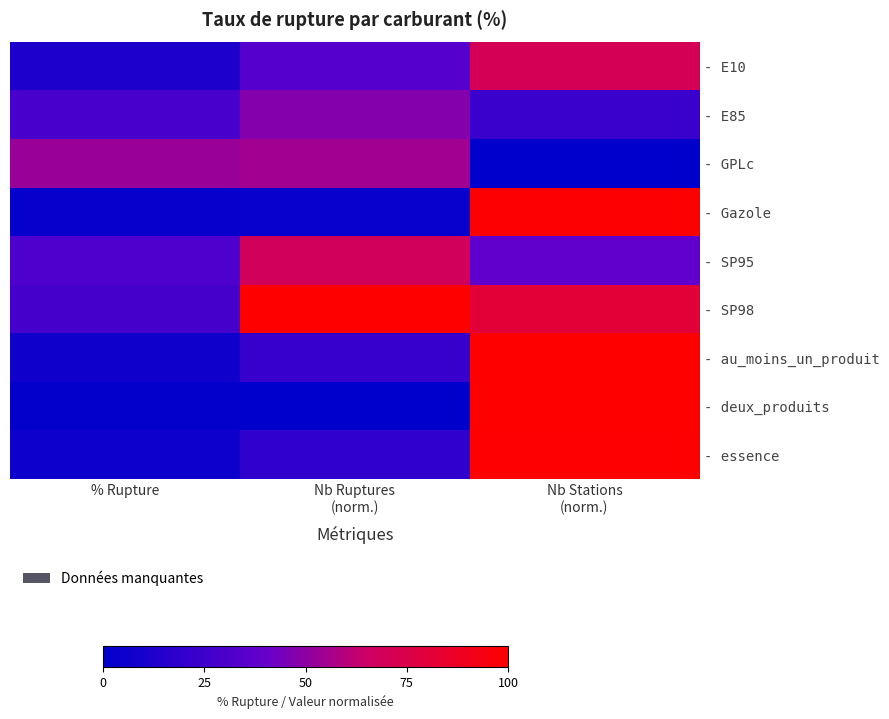

Which series has the largest range (max minus min)?

- deux_produits